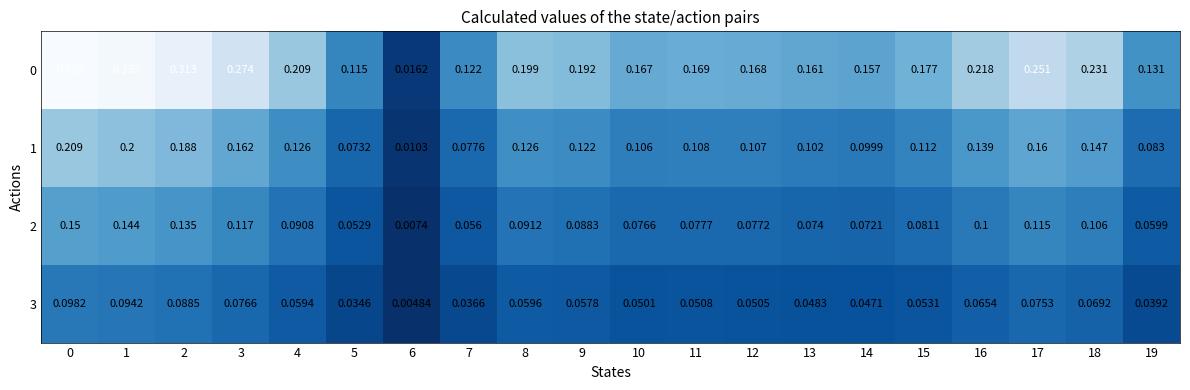

Is the value of 3 at 16 greater than the value of 0 at 11?

No